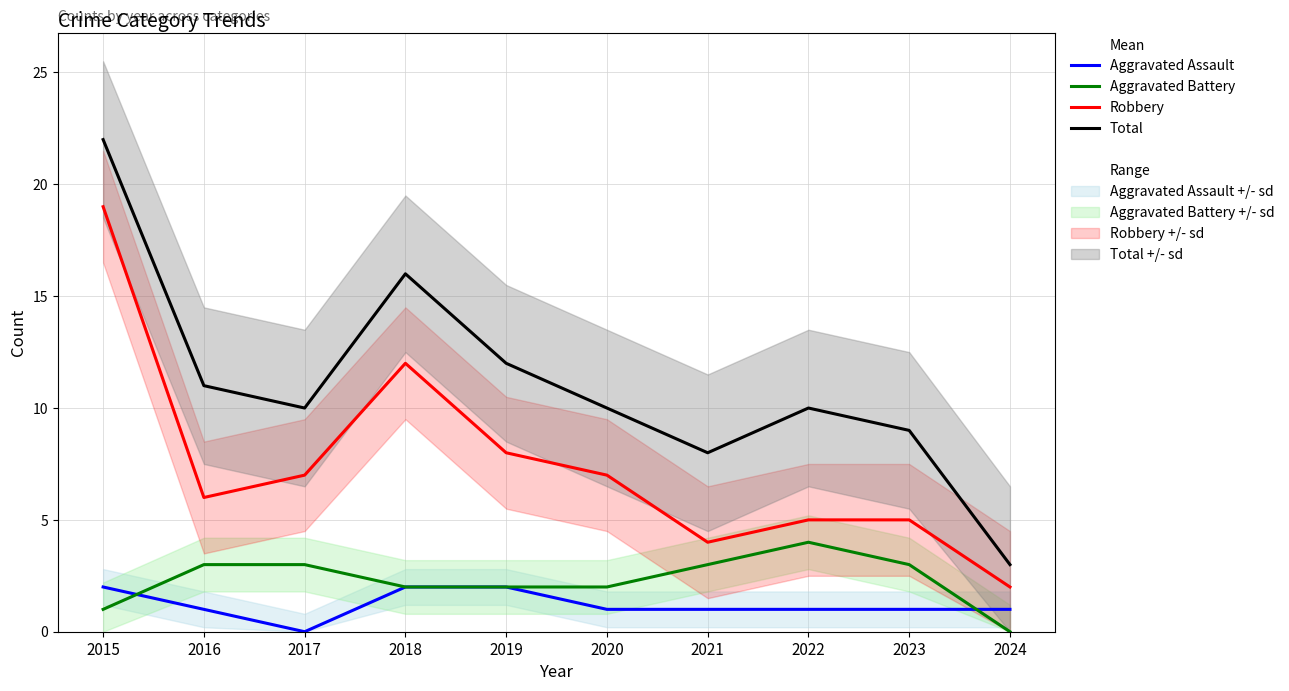

Which series has the largest range (max minus min)?

Total